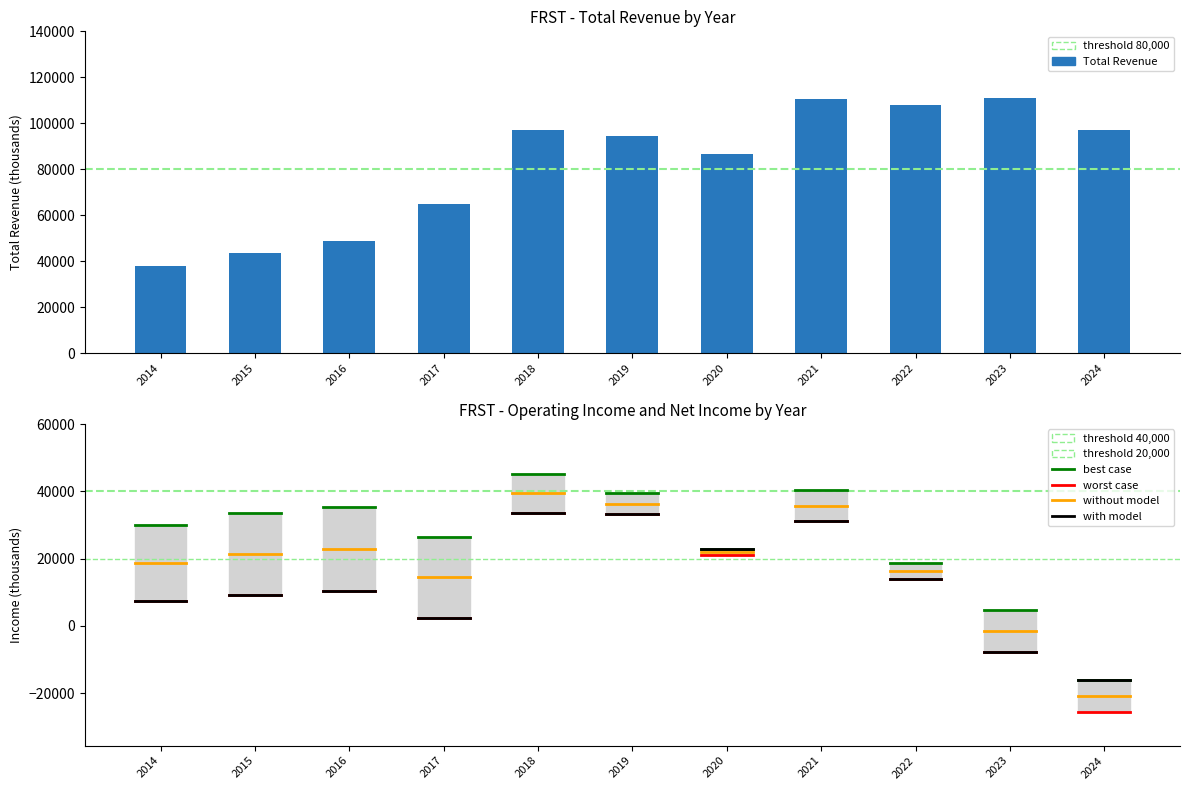

What is the change in value from 2019 to 2020?

-7800